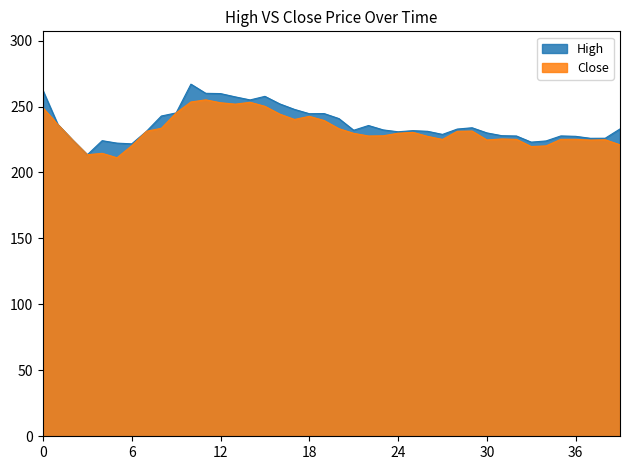

The Close series shows 231.2 at 28. True or false?

True